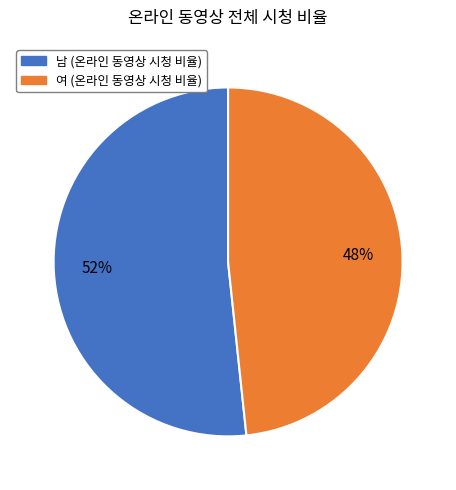

To the nearest percent, what is the average slice percentage?

50%